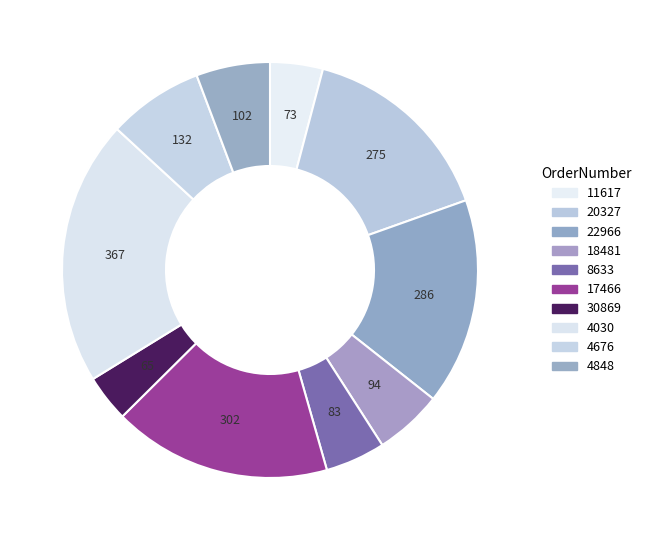

Which category has the smallest portion of the pie?

30869